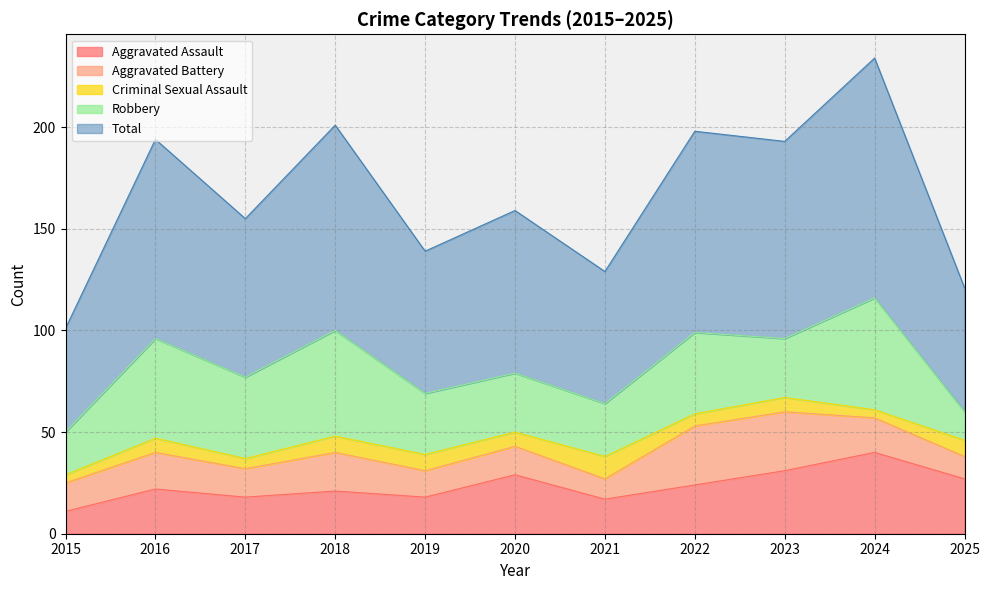

True or false: Robbery and Criminal Sexual Assault cross at least once.

False